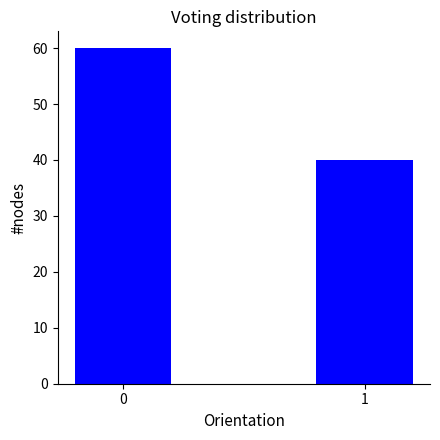

Reading left to right, what are all the values shown in this chart?

60	40